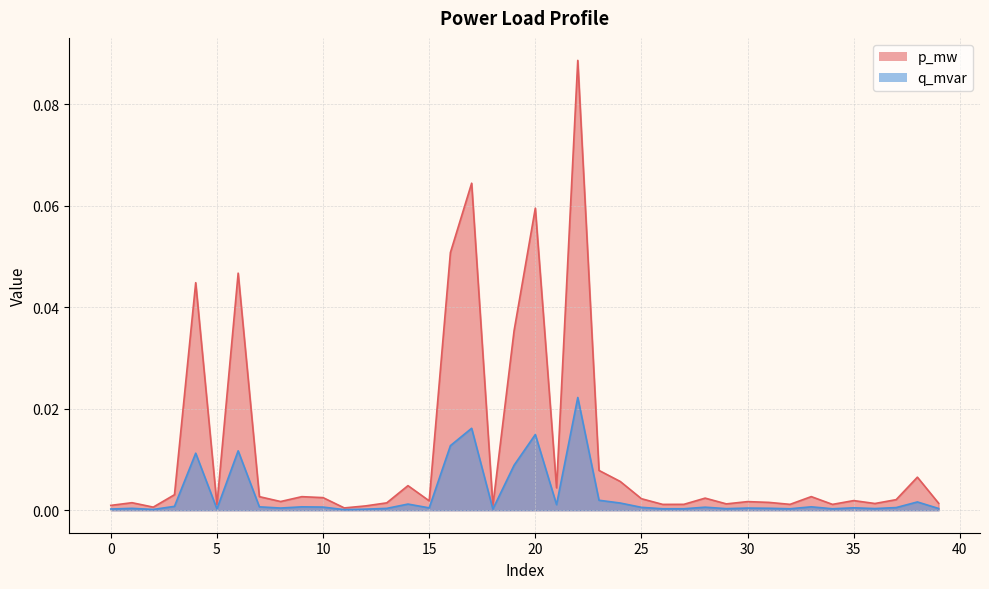

True or false: p_mw and q_mvar cross at least once.

False